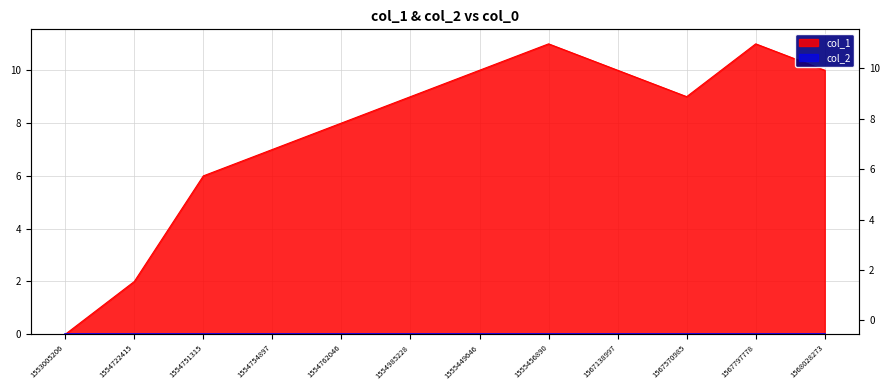

What is the greatest value displayed?

11